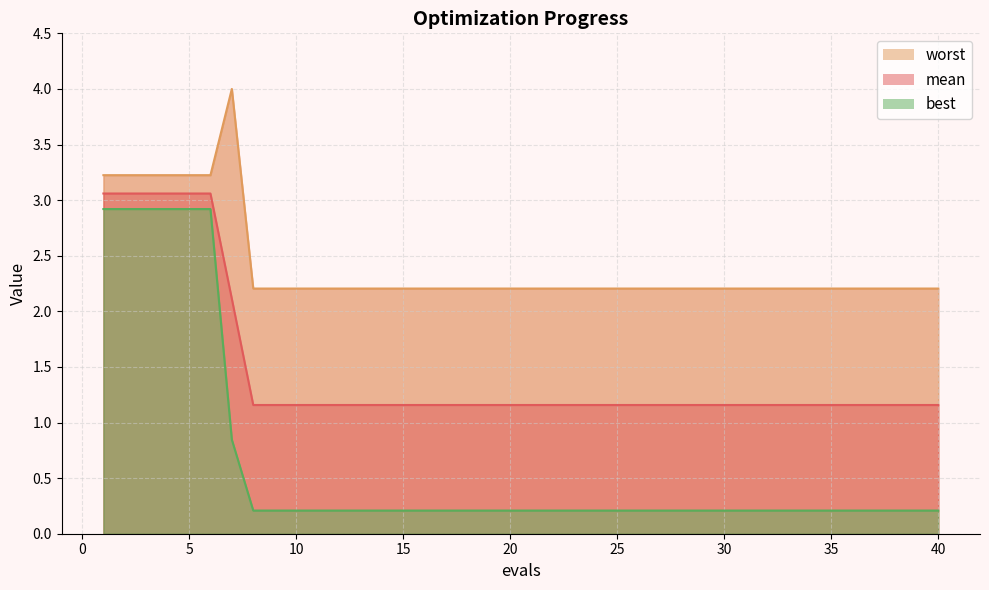

Which label corresponds to the largest value in the chart?

7